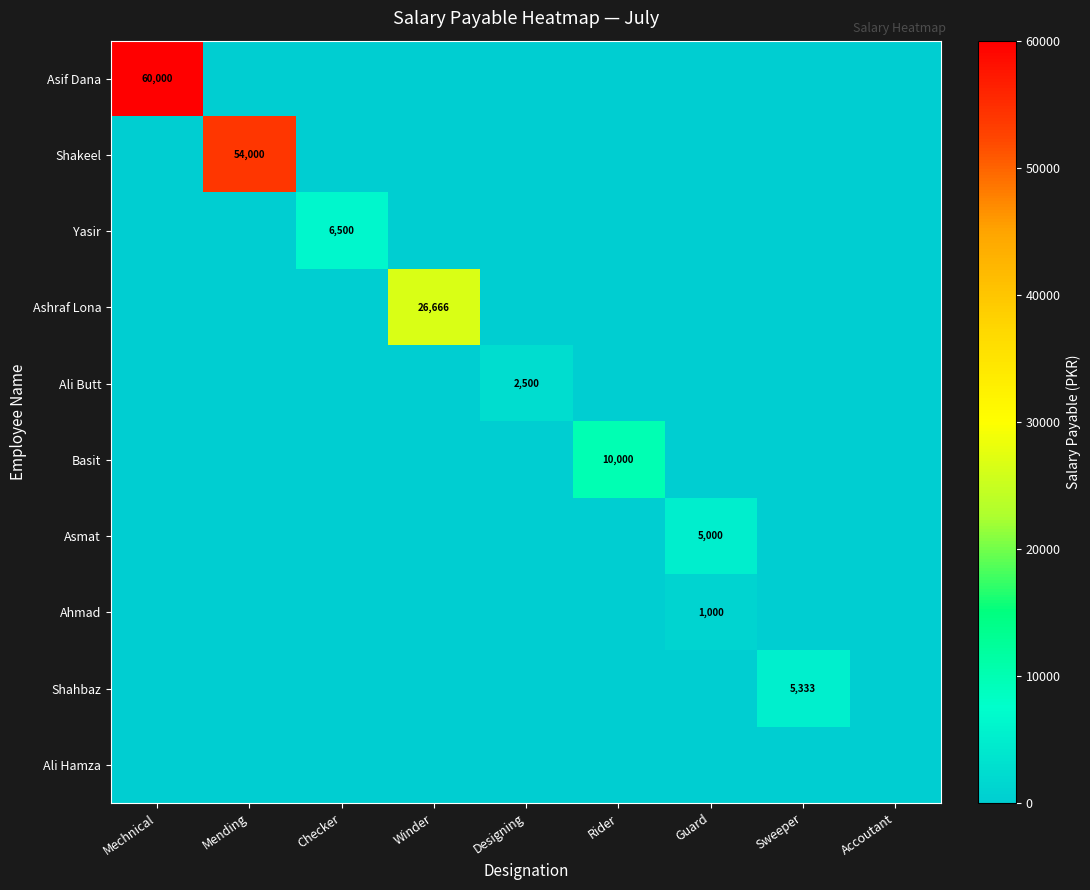

How many values in the Asif Dana series exceed 0?

1